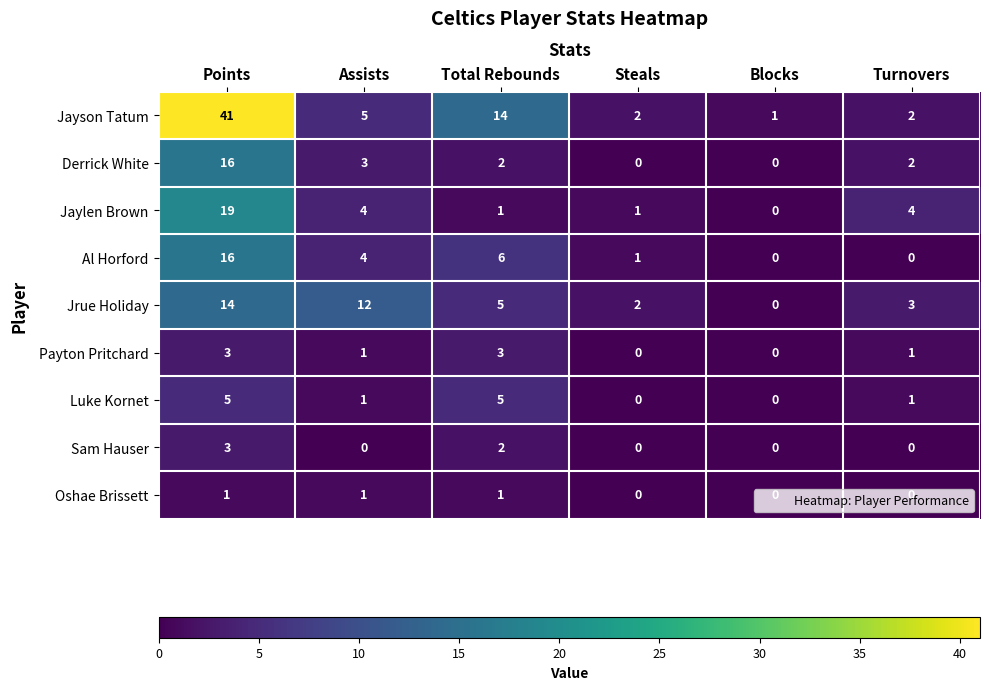

What is the difference between the maximum and minimum values in the Luke Kornet series?

5